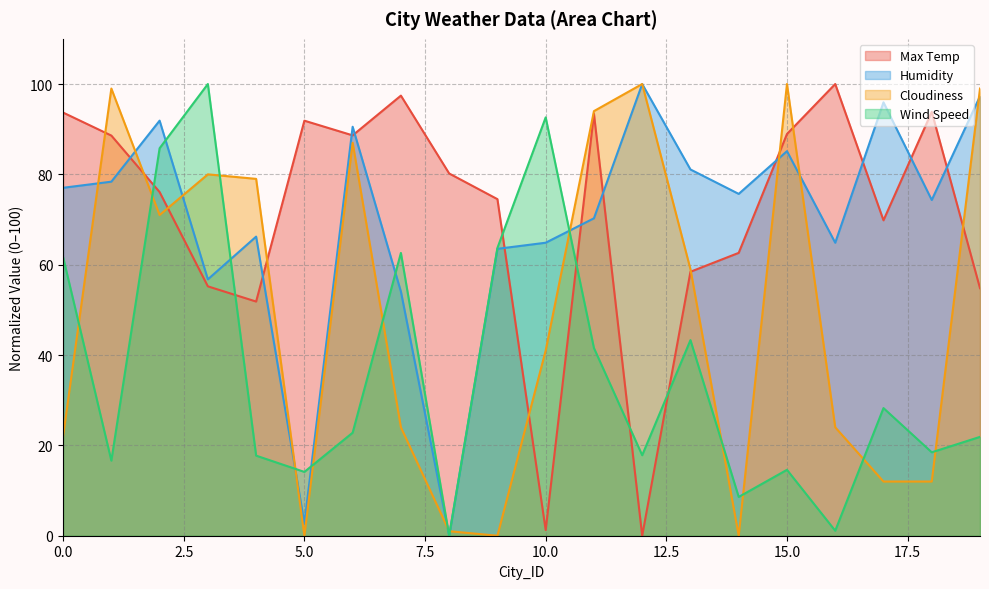

Rank the categories by Humidity value from highest to lowest.

12, 19, 17, 2, 6, 15, 13, 1, 0, 14, 18, 11, 4, 10, 16, 9, 3, 7, 5, 8